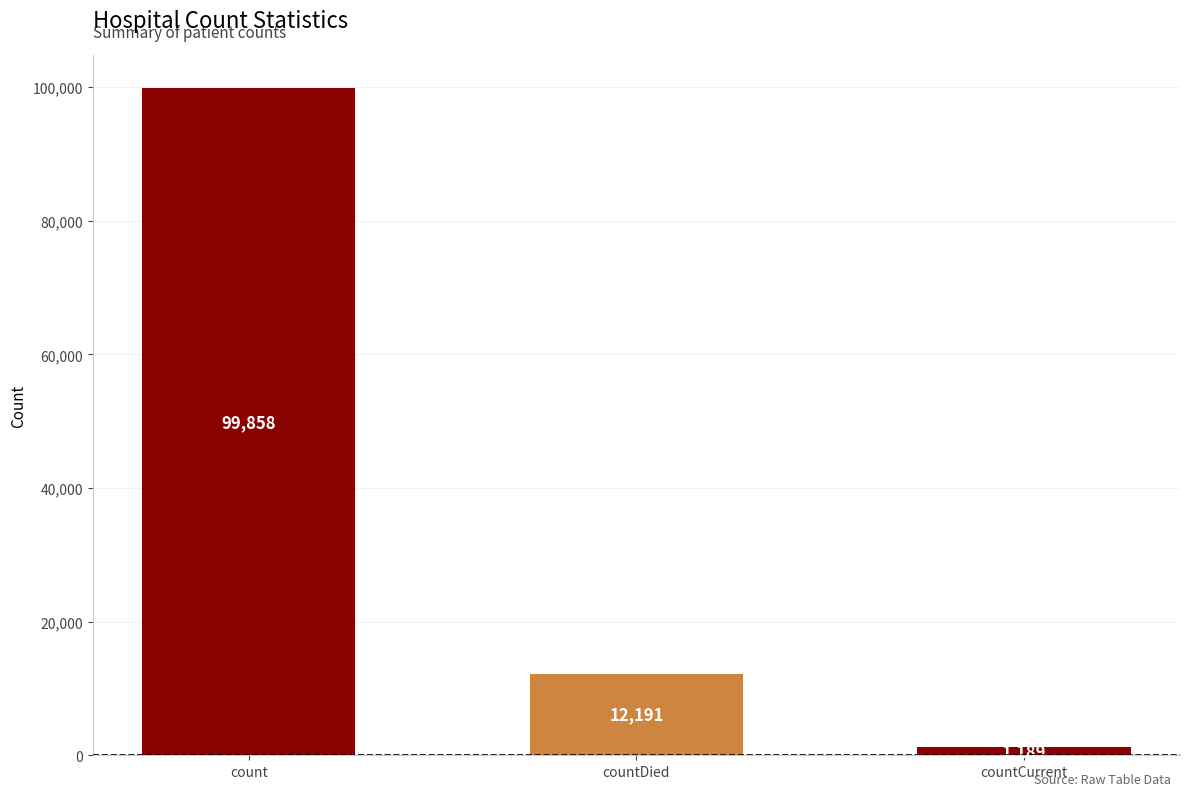

Read the value at countDied.

12191